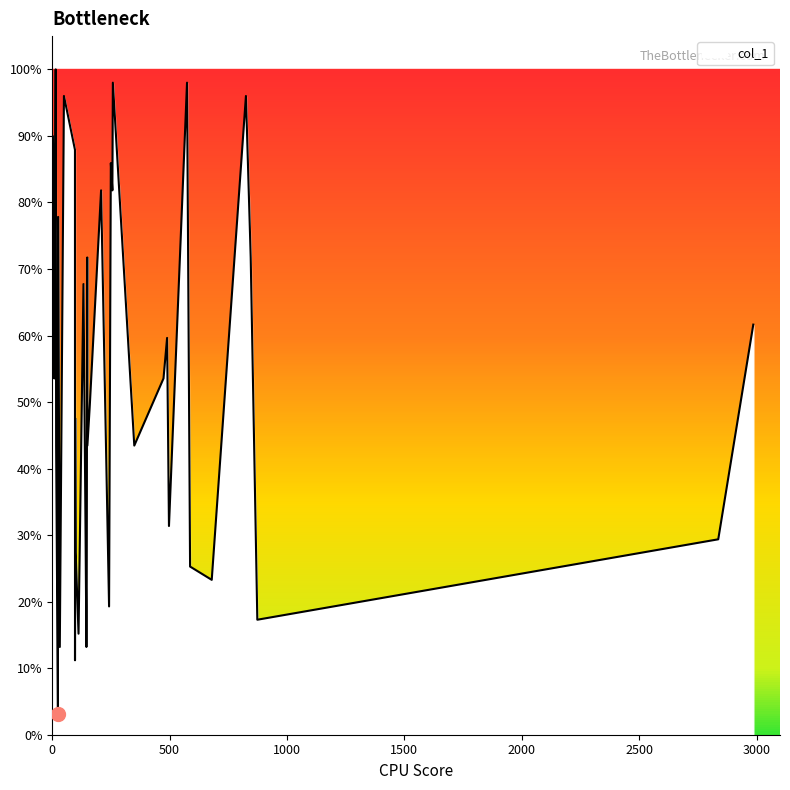

Which category has the lowest value across all series?

24.367